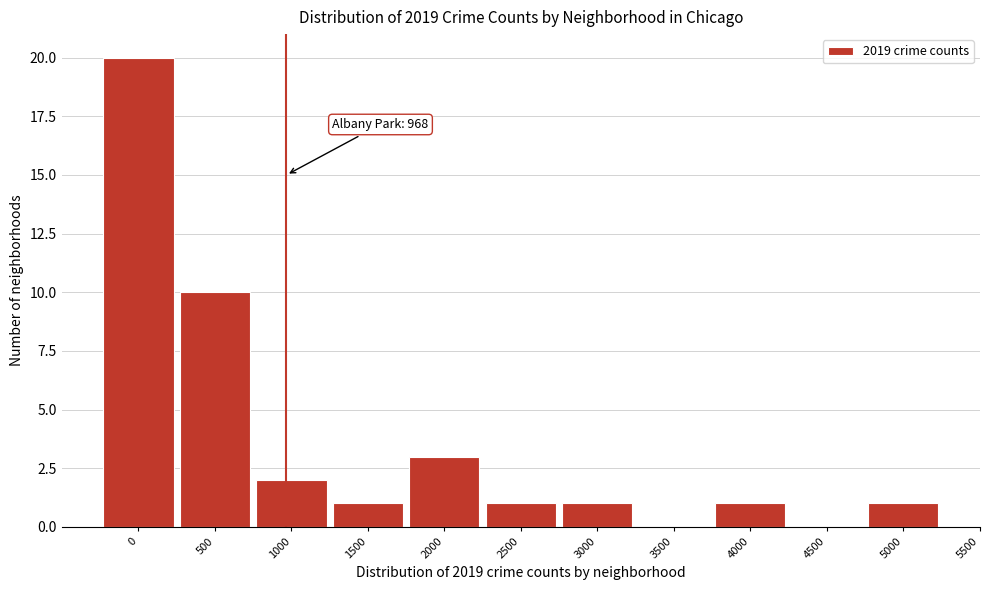

Reading right to left, extract all data points from this chart.

5000=1	4500=0	4000=1	3500=0	3000=1	2500=1	2000=3	1500=1	1000=2	500=10	0=20